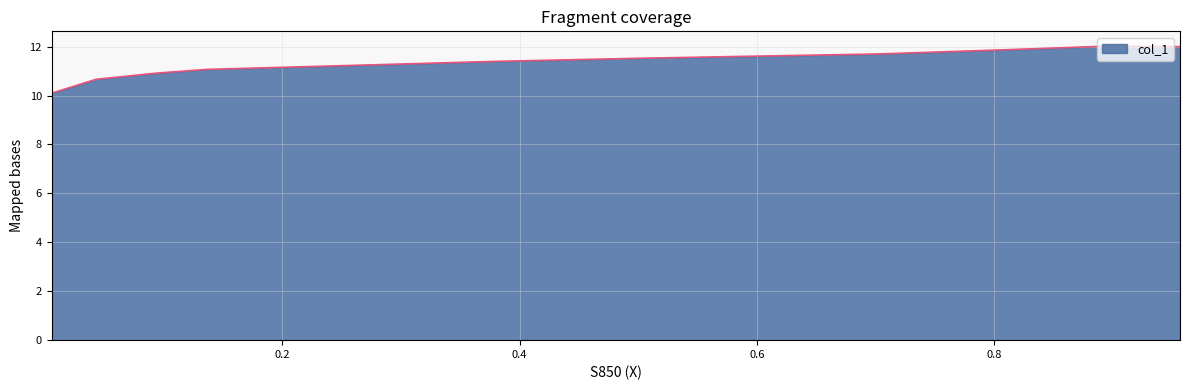

Which category has the highest value across all series?

0.8974